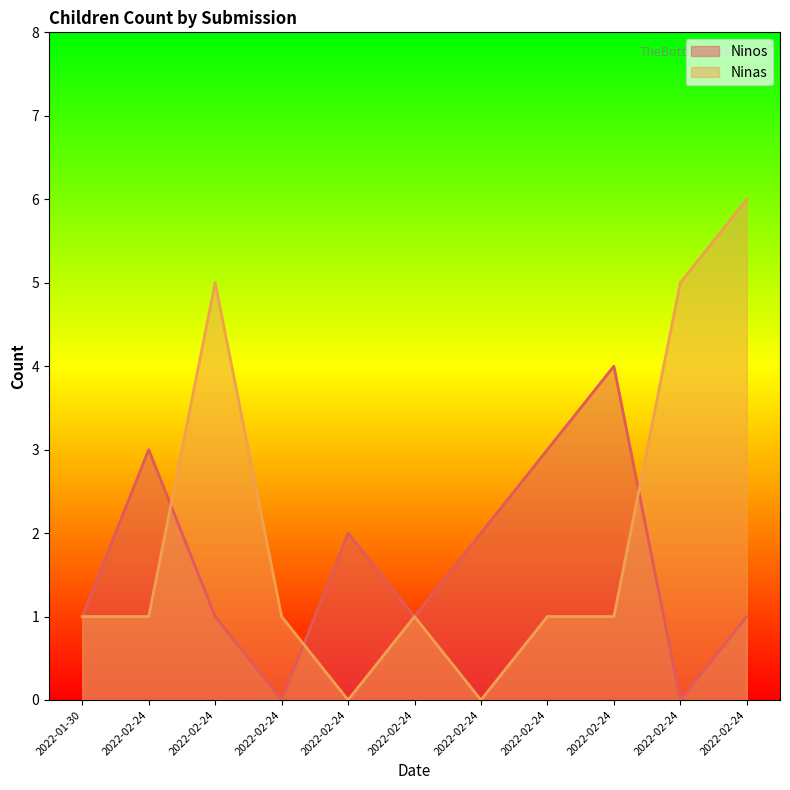

What is the difference between the Ninas values at 2022-02-24 and 2022-02-24?

1